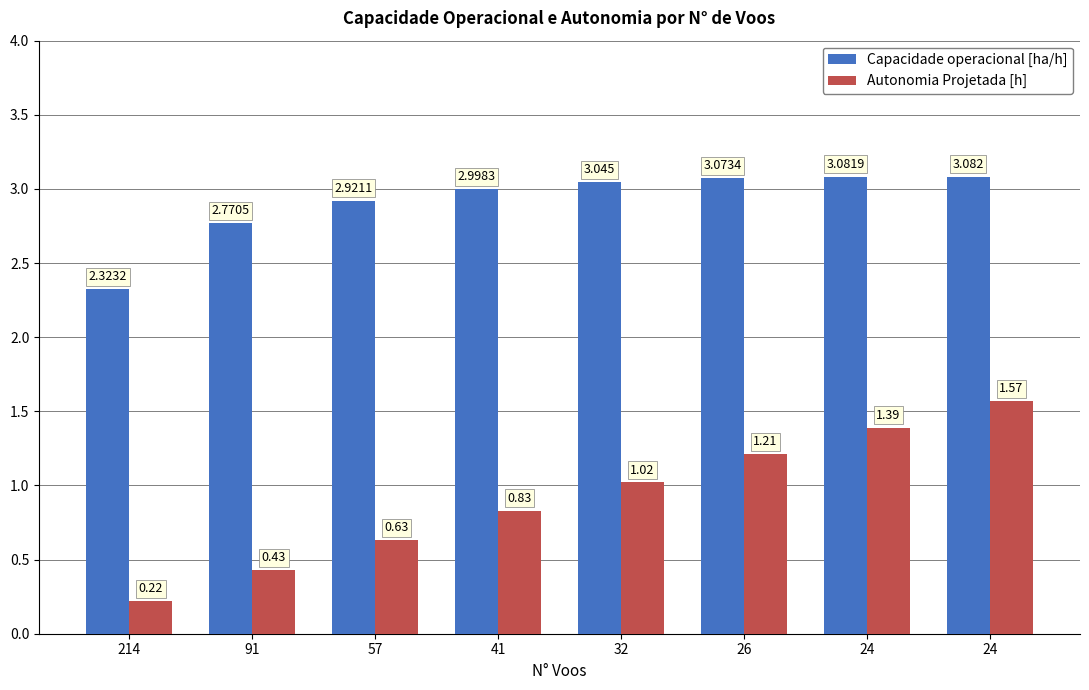

What is the greatest value displayed?

3.1